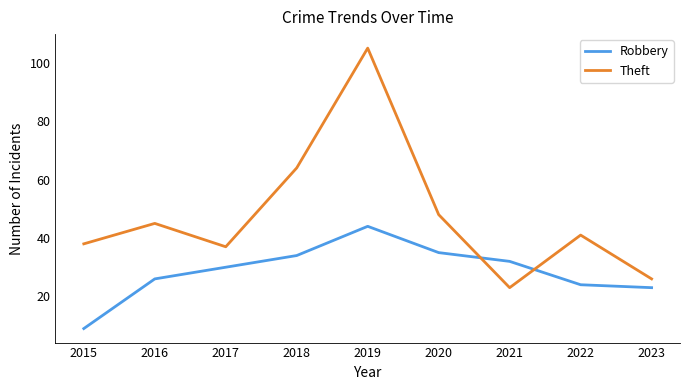

Which series has the largest range (max minus min)?

Theft